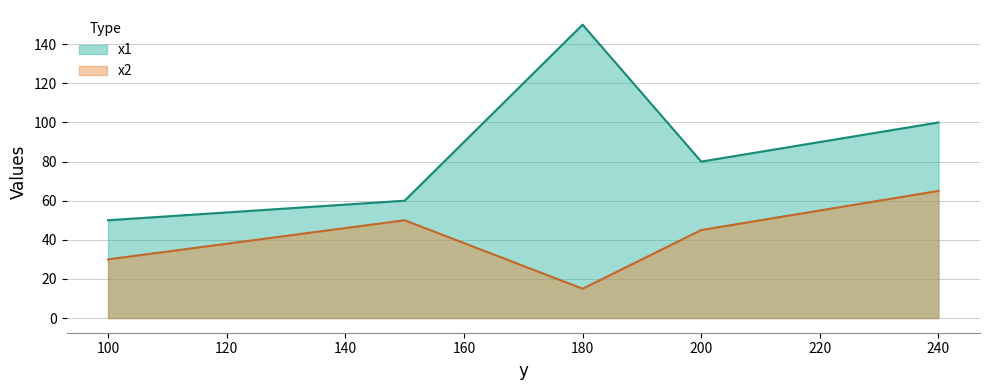

List the series in order of their overall mean, lowest first.

x2, x1